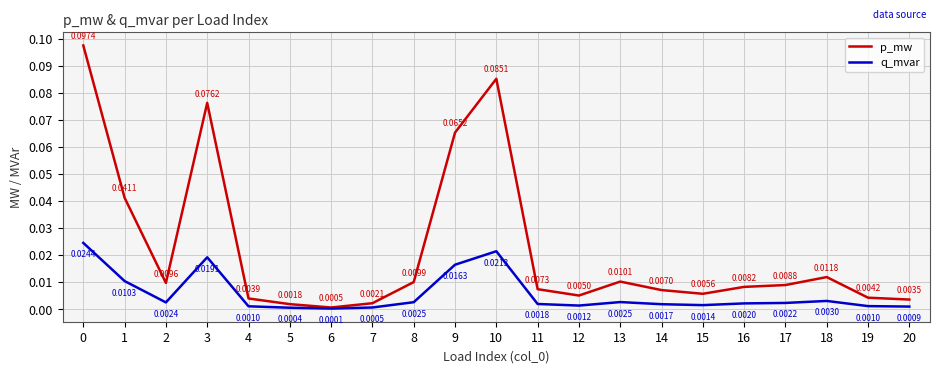

At 11, list the series in order from smallest to largest.

q_mvar, p_mw